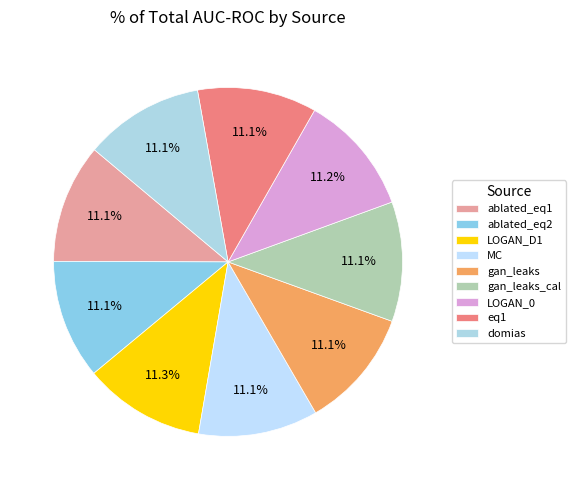

What percentage is NOT represented by gan_leaks?

88.9%